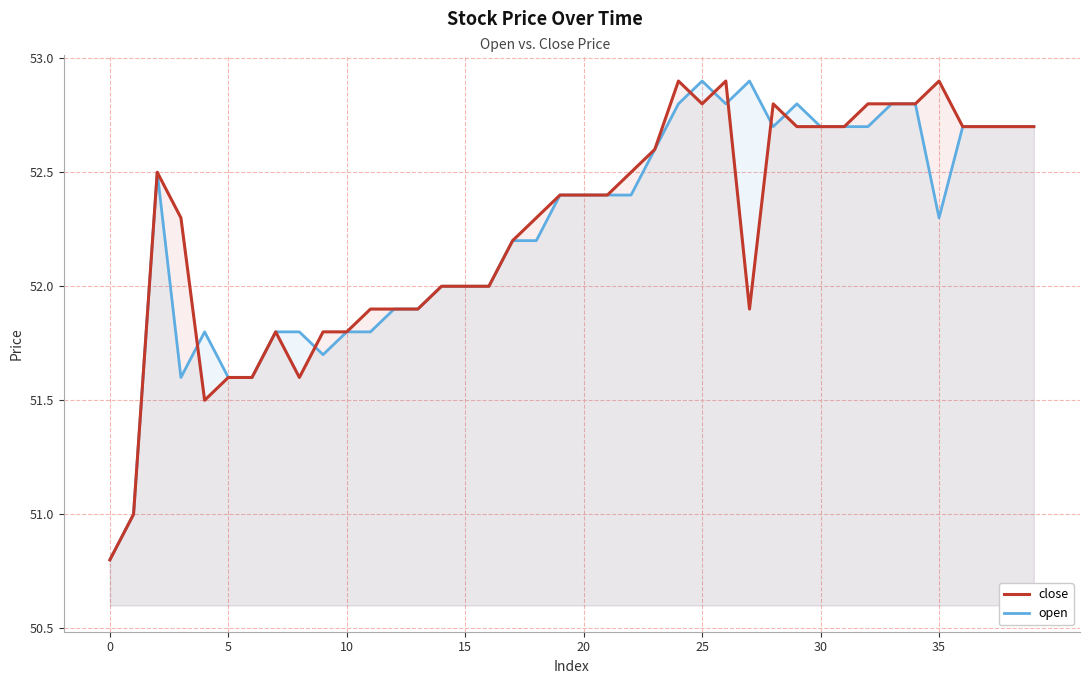

What is the maximum value for open?

52.9